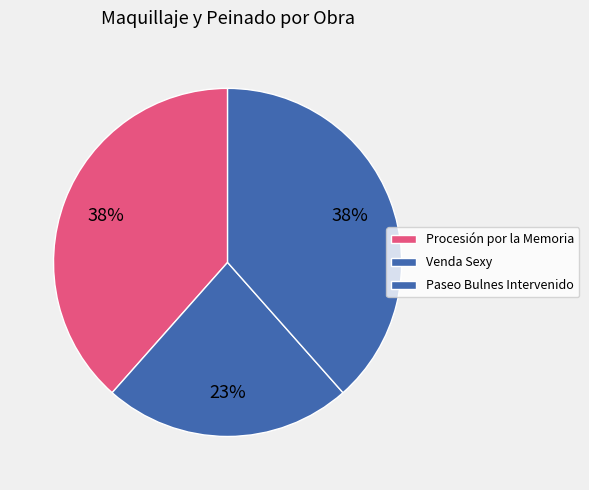

To the nearest percent, what portion does Paseo Bulnes Intervenido represent?

38%